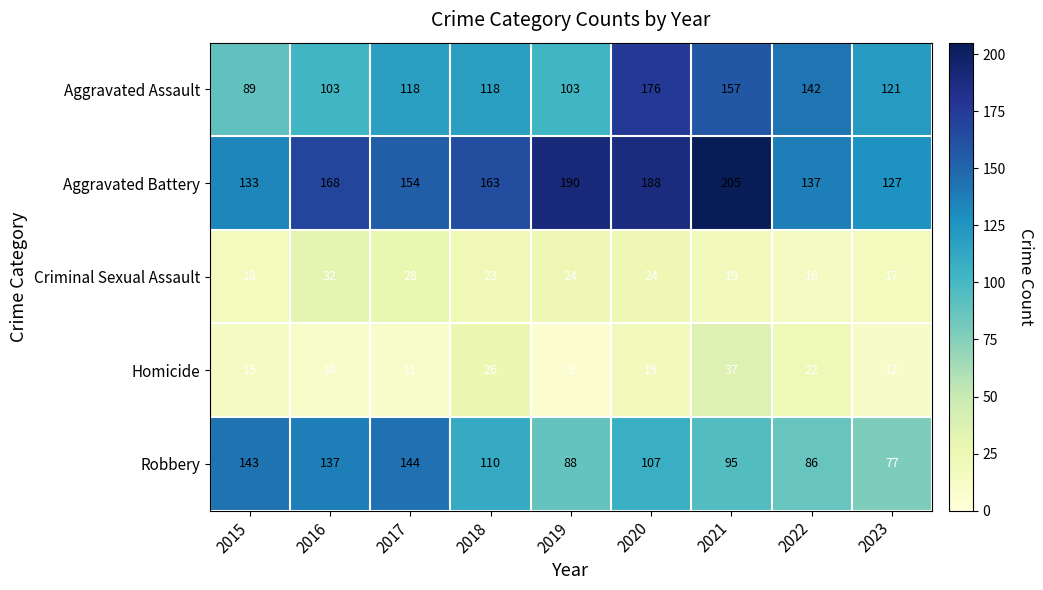

Which series has the largest total across all categories?

Aggravated Battery